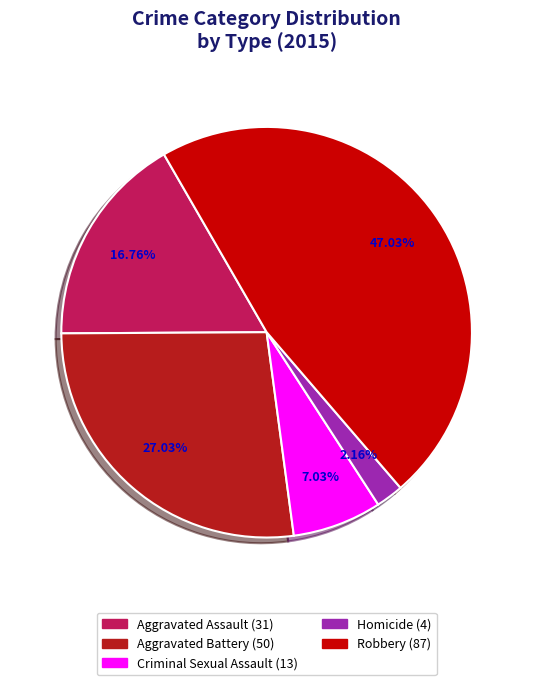

Is there a majority slice in this chart?

No